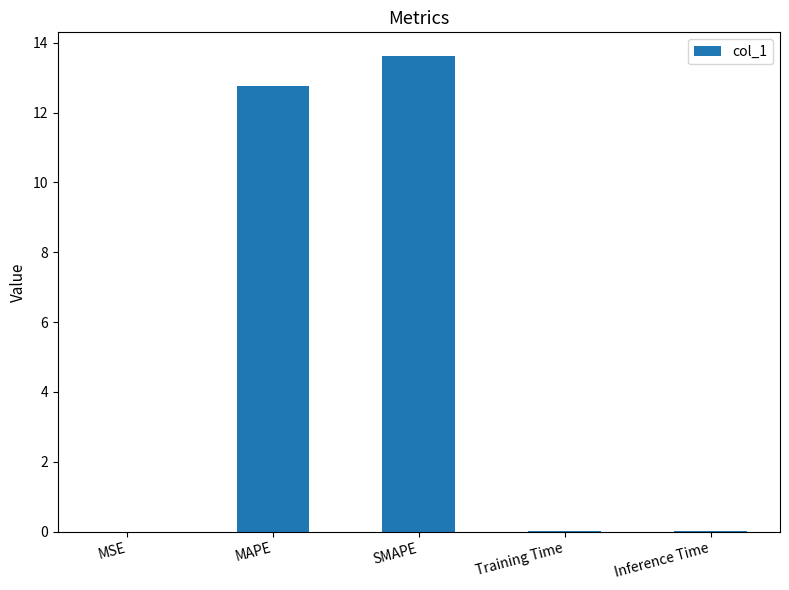

The chart shows a value of 22.8 at MAPE. True or false?

False